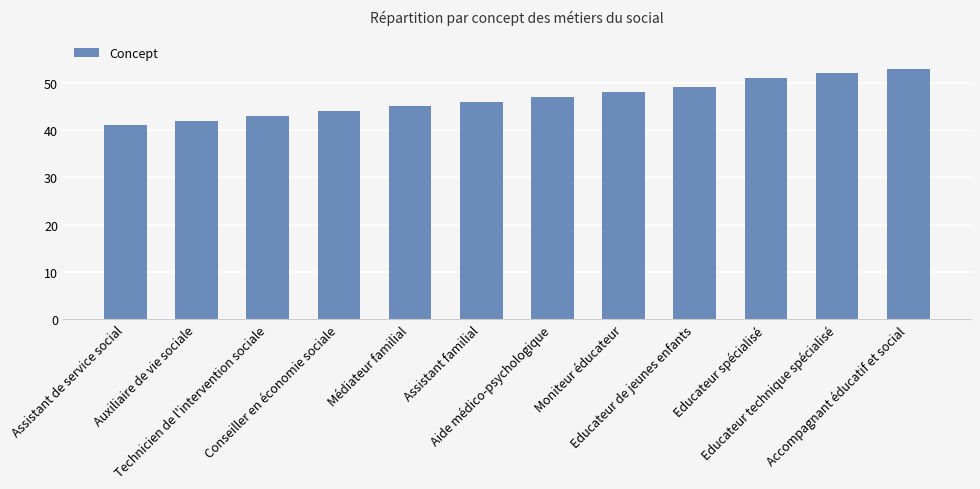

What is the label of the 10th bar from the left?

Educateur spécialisé